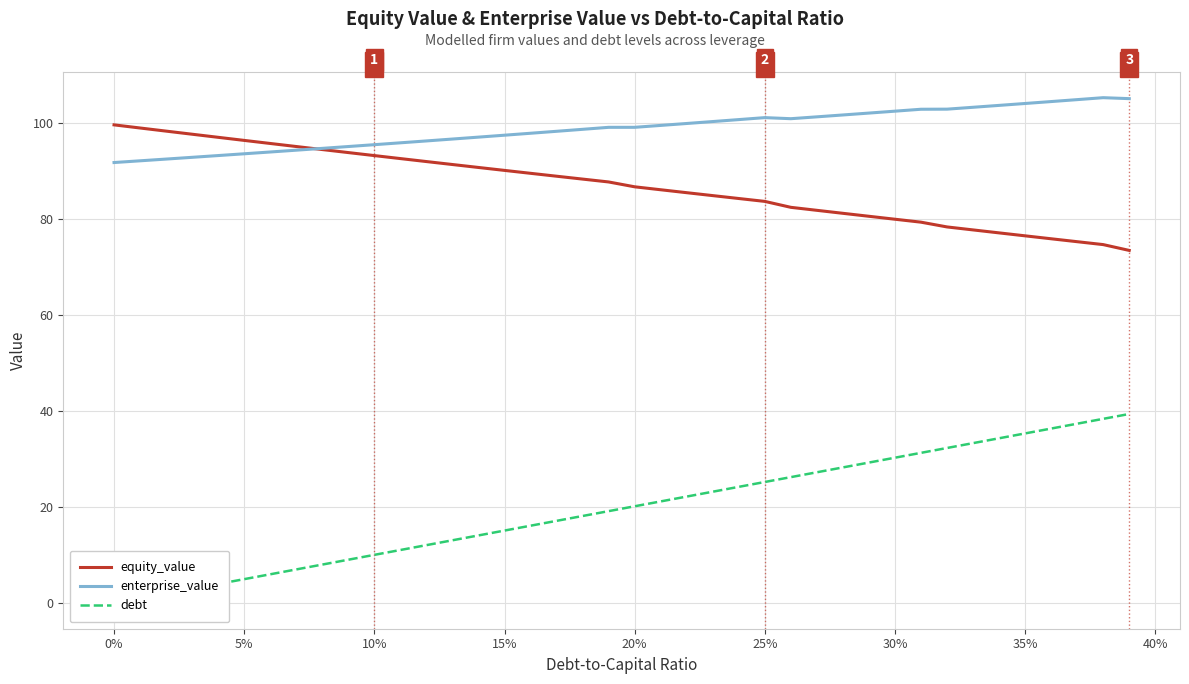

The value of enterprise_value at 35% is 104.1. True or false?

True